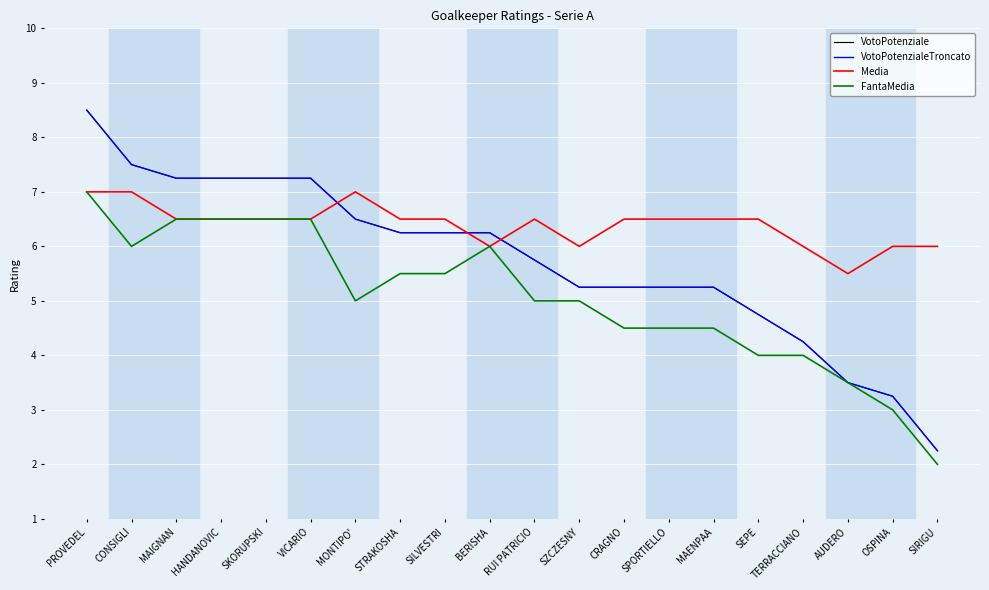

Does the chart display data point markers on the line(s)?

No